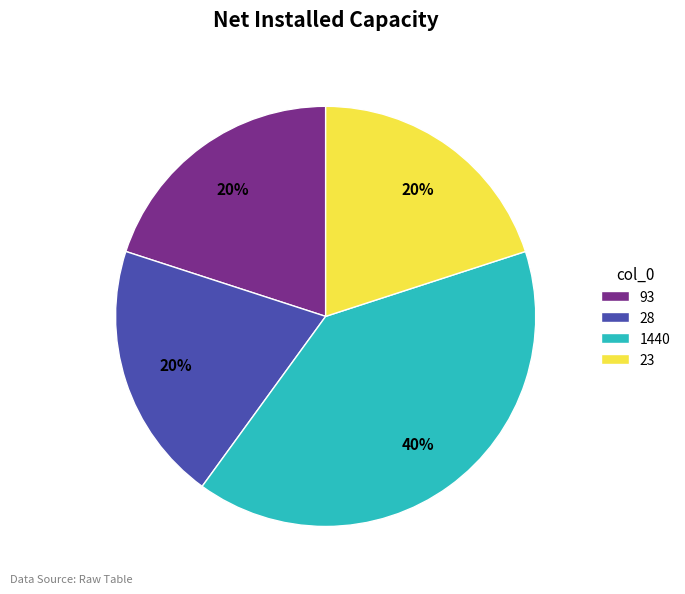

Is there a majority slice in this chart?

No